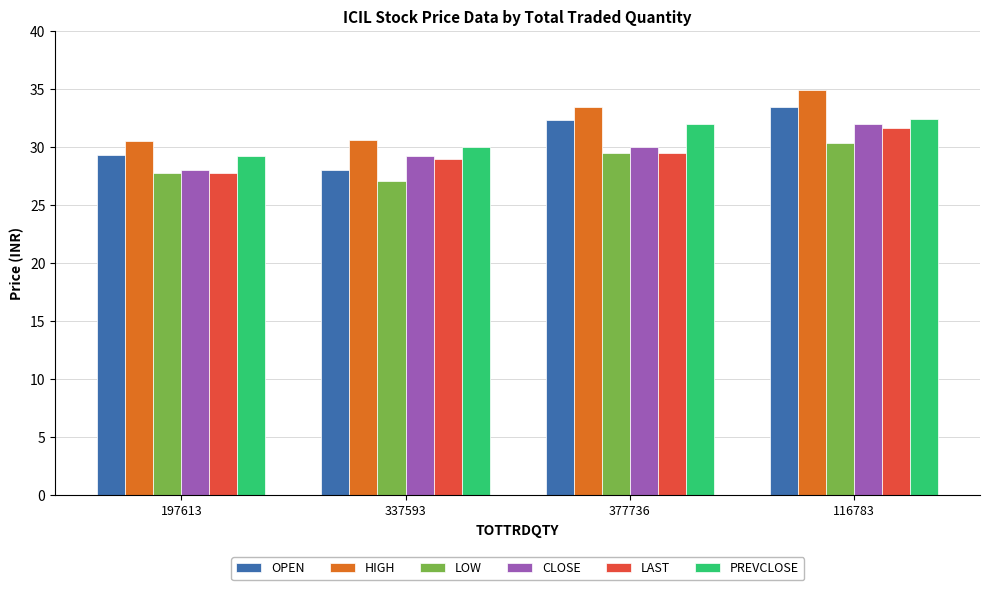

Which series changed the most between 197613 and 377736?

OPEN